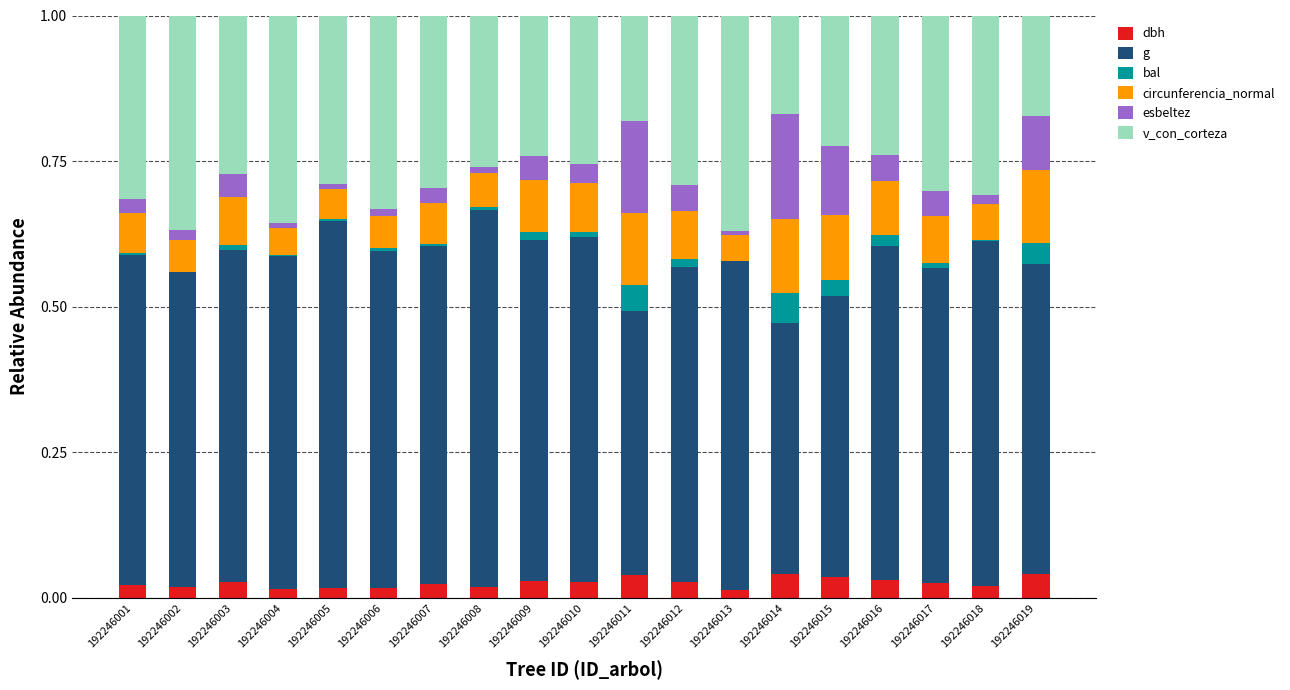

Are the bars horizontal?

No